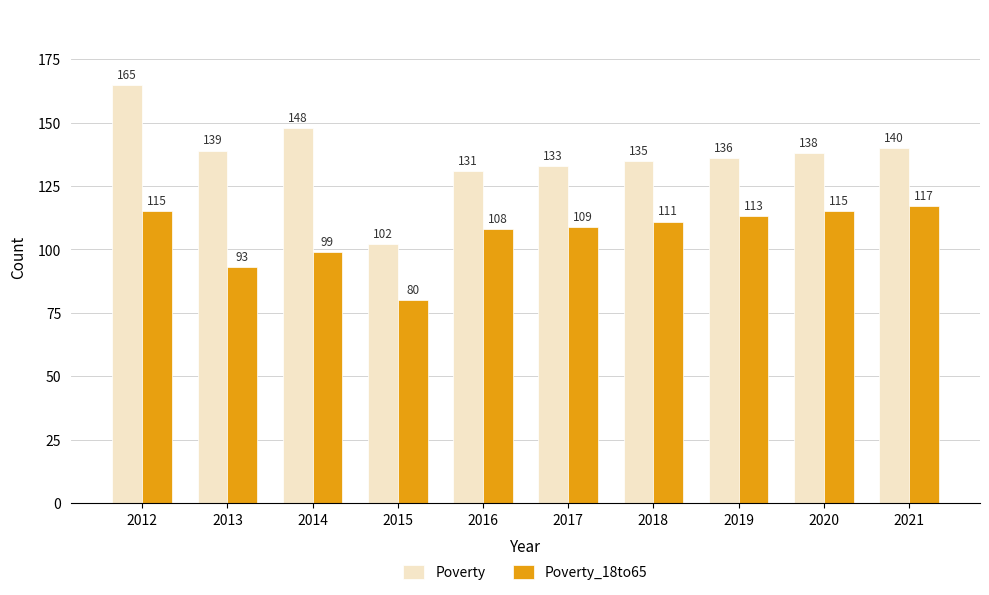

Does the chart contain any negative values?

No